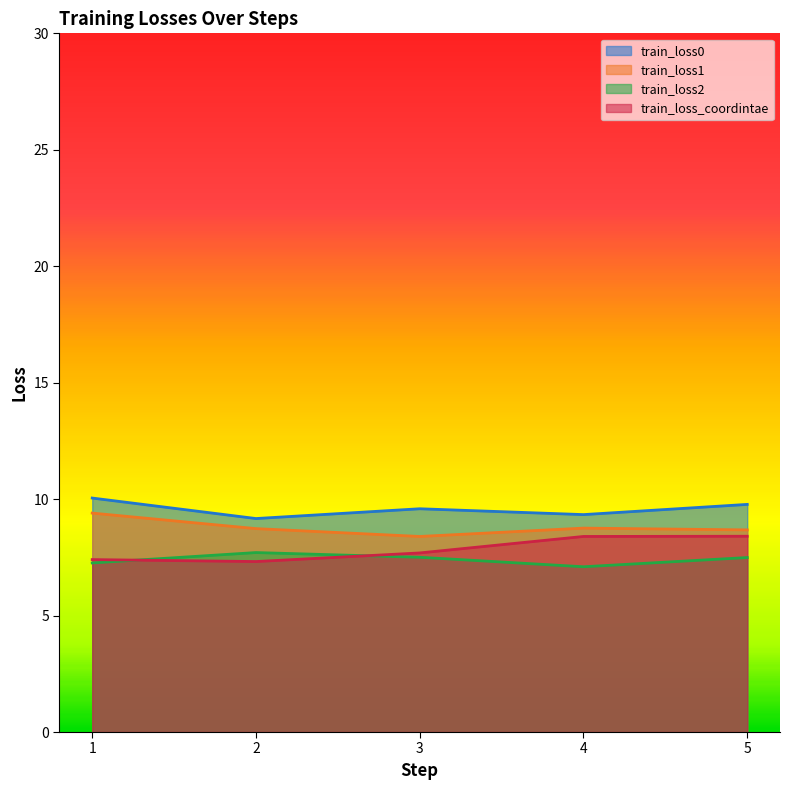

Which series has the largest total across all categories?

train_loss0